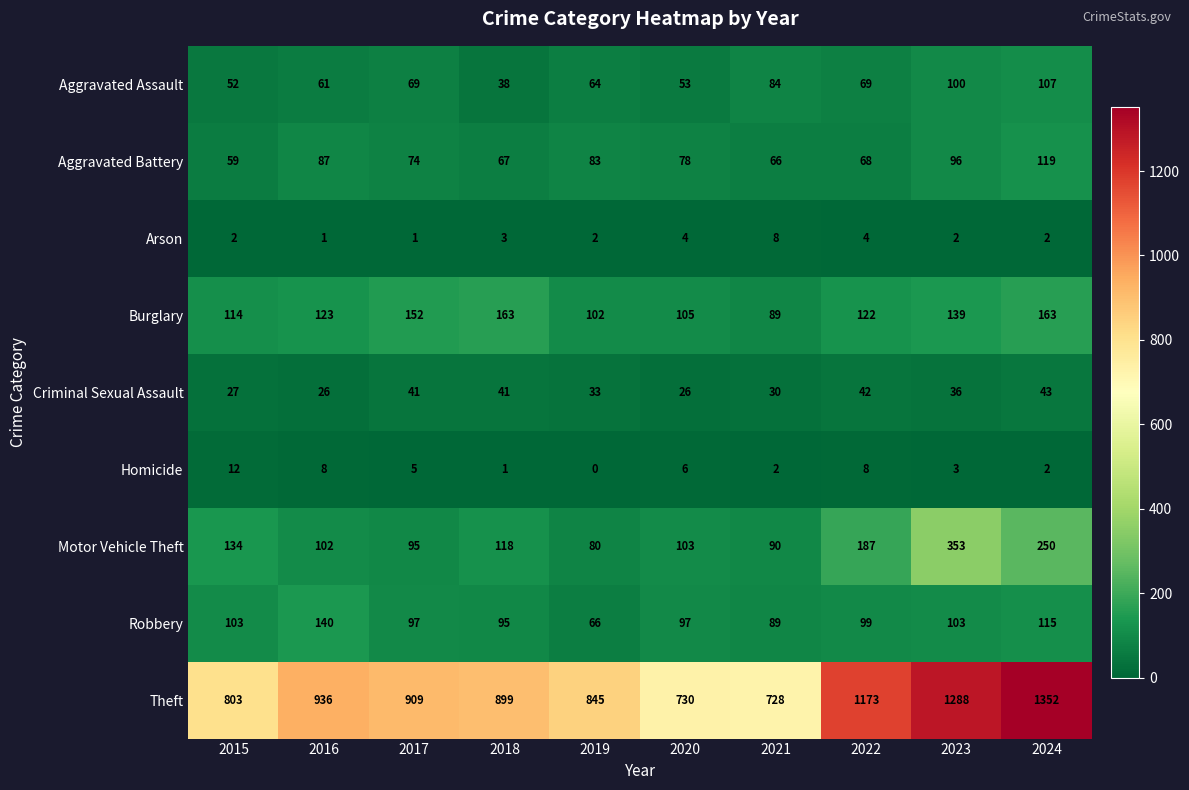

What is the average value of the Arson series?

3